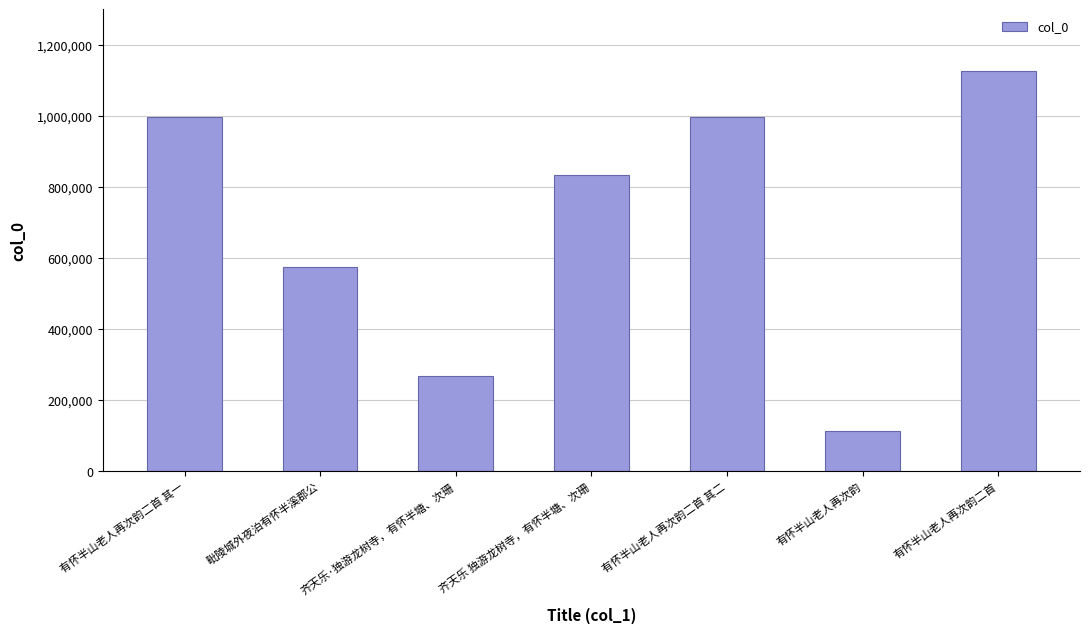

What is the difference between the maximum and second lowest values?

859792